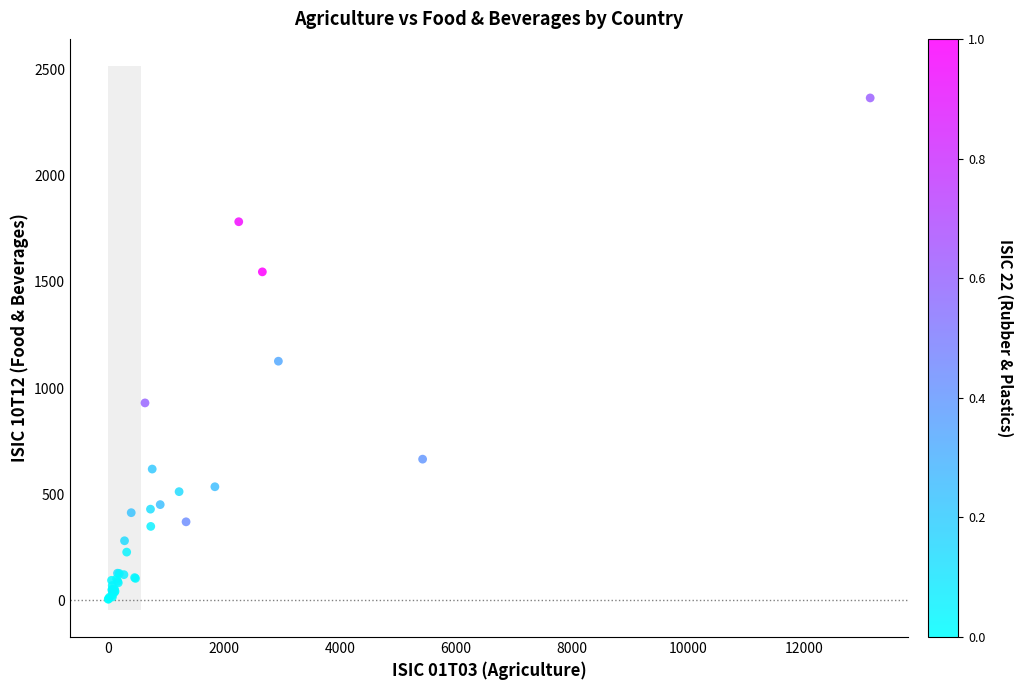

What Y value in the scatter plot is closest to 1185?

1126.4